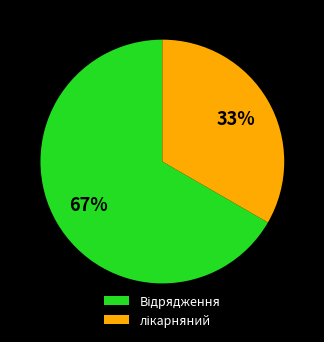

Is there any slice that represents more than half of the pie?

Yes